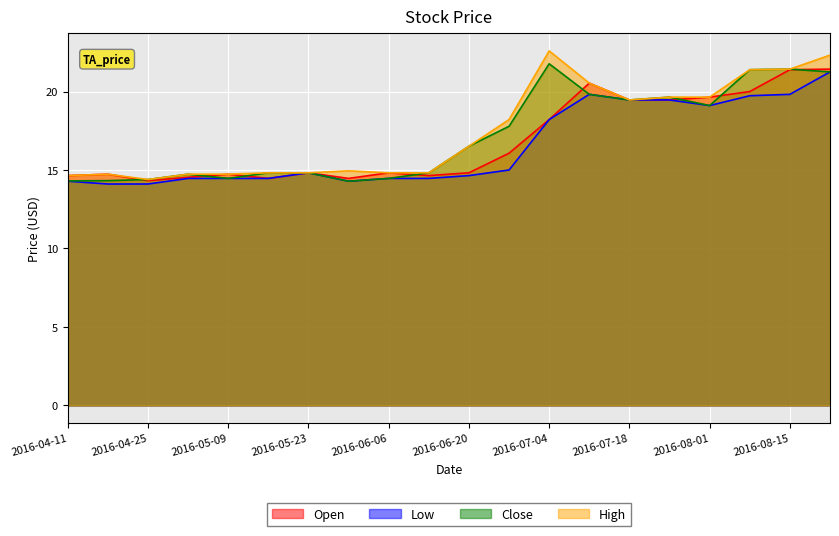

True or false: High and Low intersect in this chart.

False